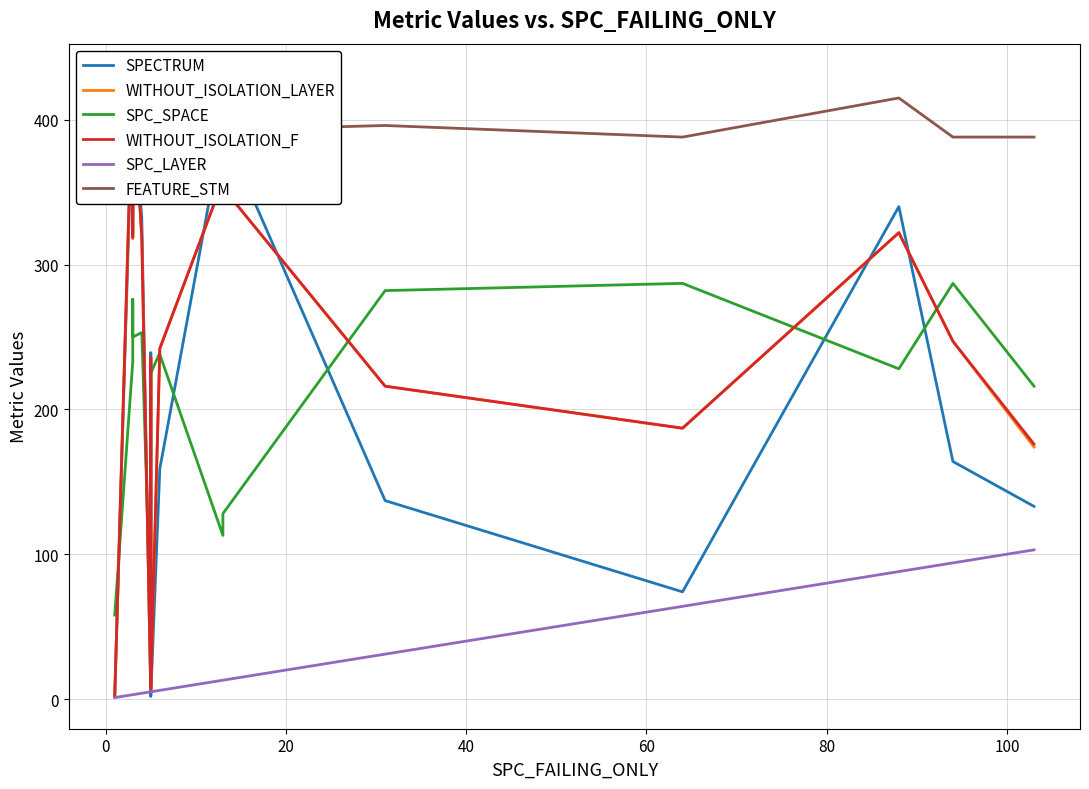

How many interior local peaks does the SPC_SPACE series have?

5